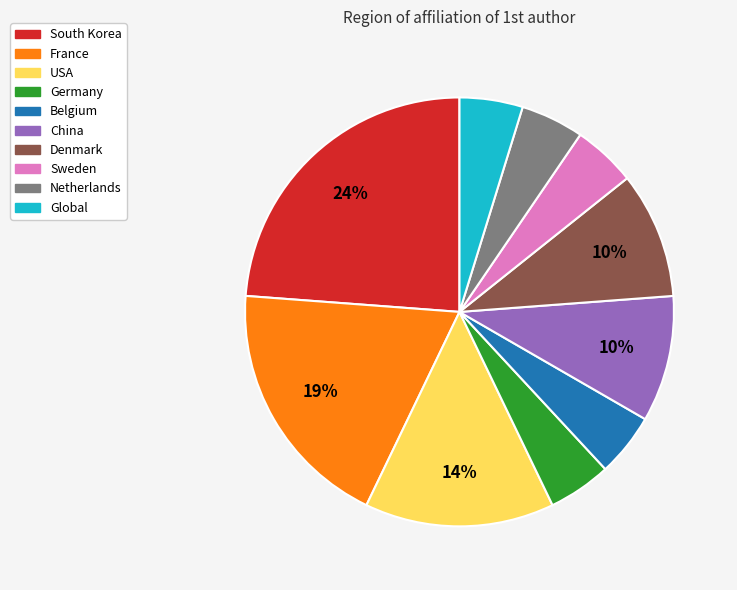

Does any single category account for the majority?

No